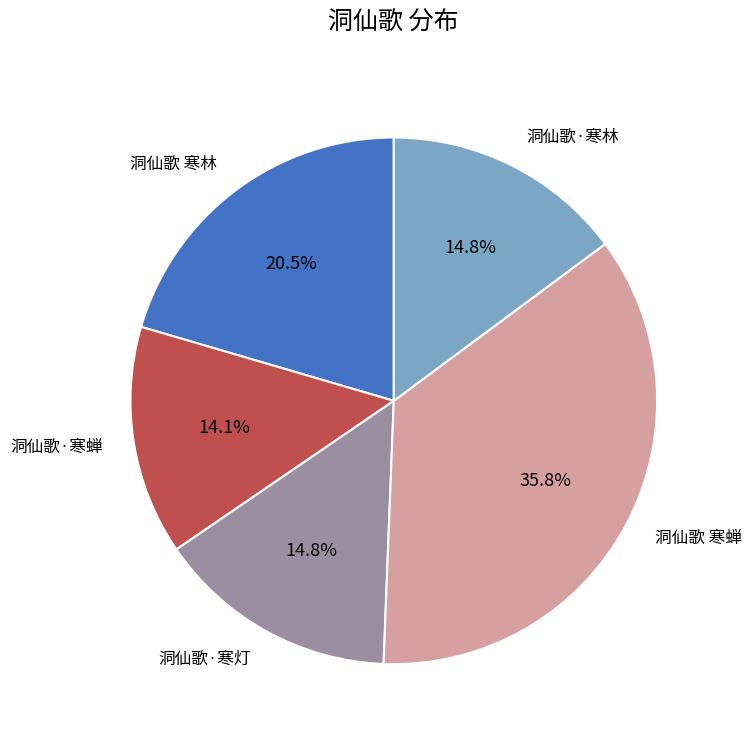

Which slice is the smallest?

洞仙歌·寒蝉